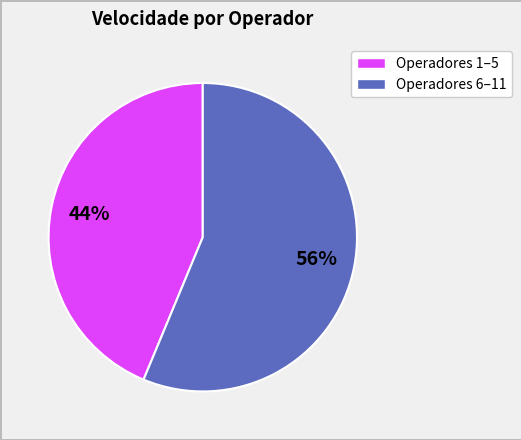

To the nearest percent, what is the average slice percentage?

50%